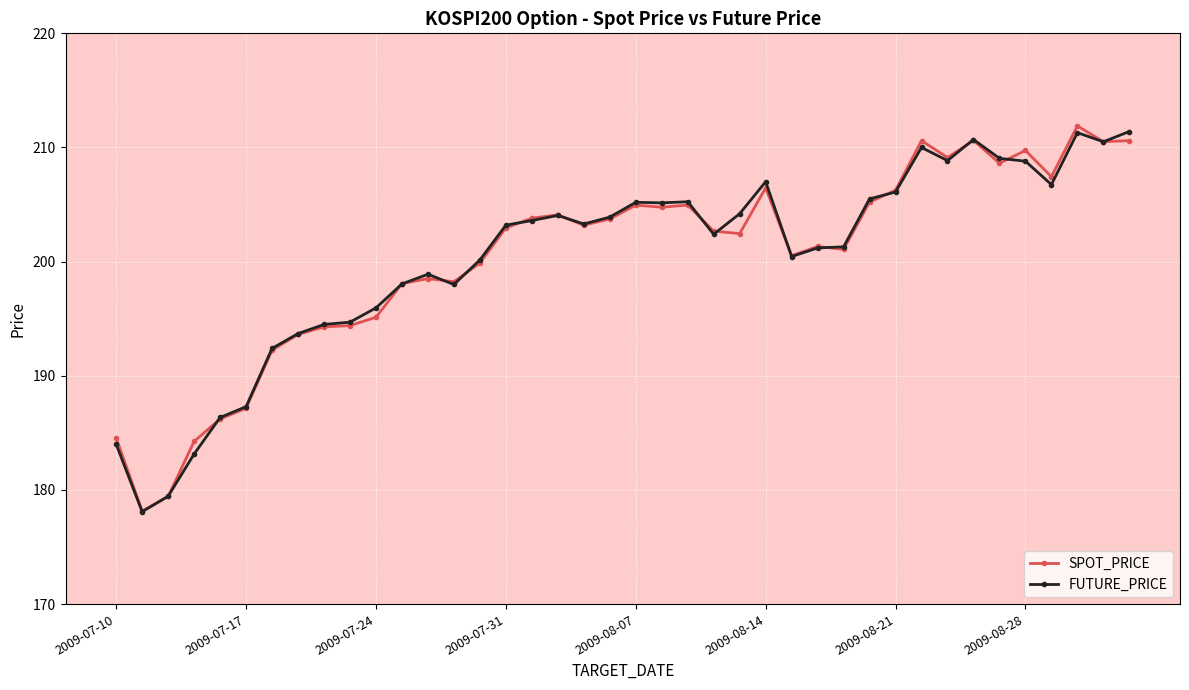

What is the difference between the second highest and minimum values in the FUTURE_PRICE series?

33.2